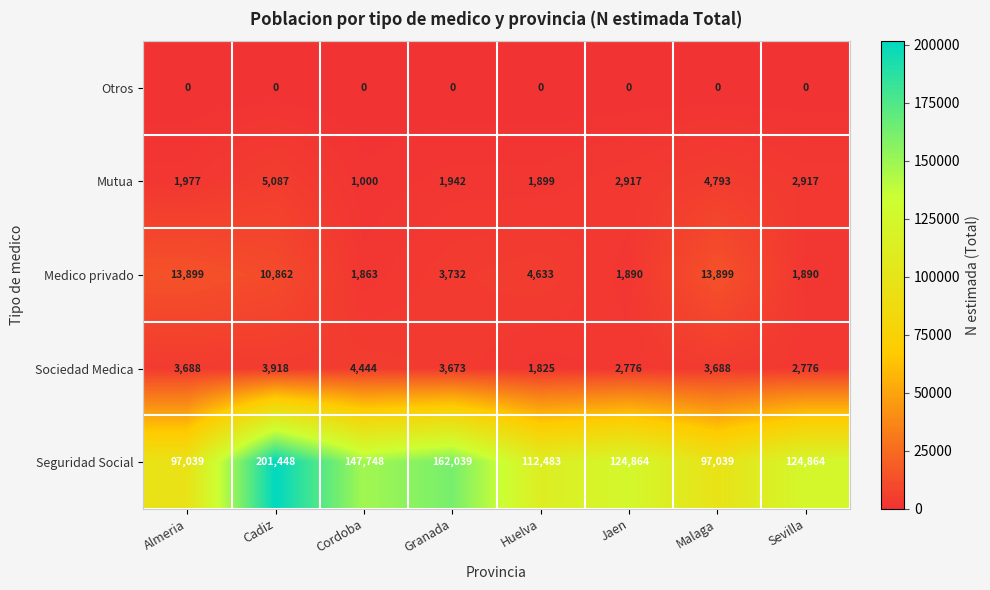

At which label is Seguridad Social closest to 149243?

Cordoba